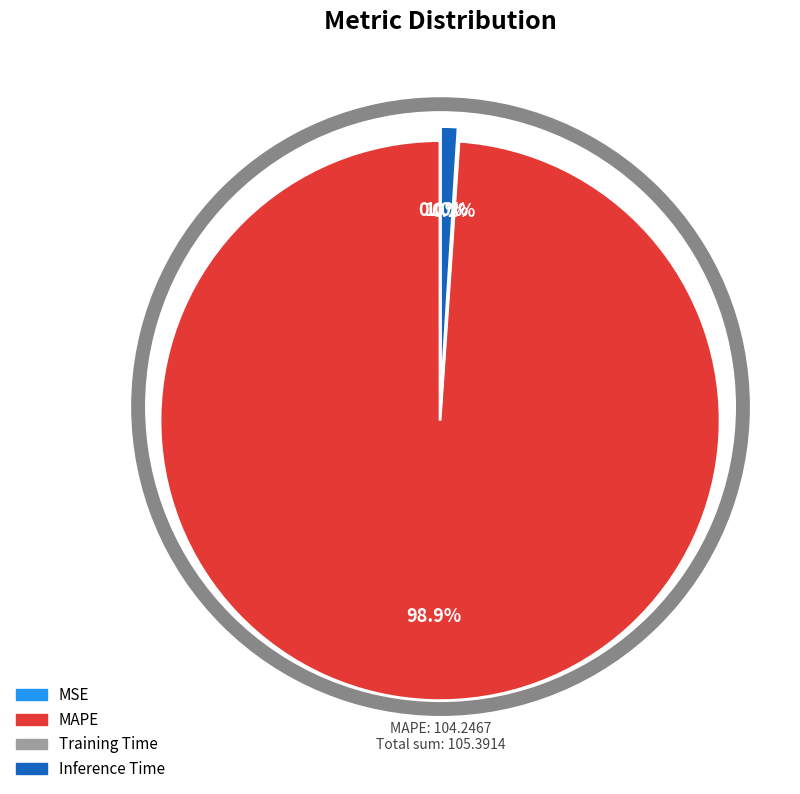

How much of the chart is everything except Inference Time?

99.0%